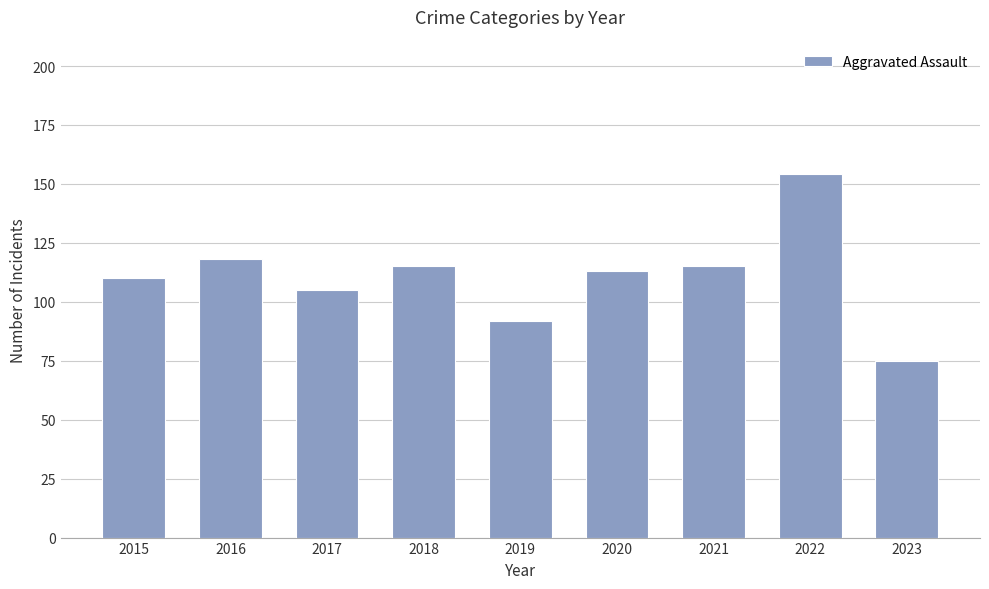

Which label corresponds to the largest value in the chart?

2022